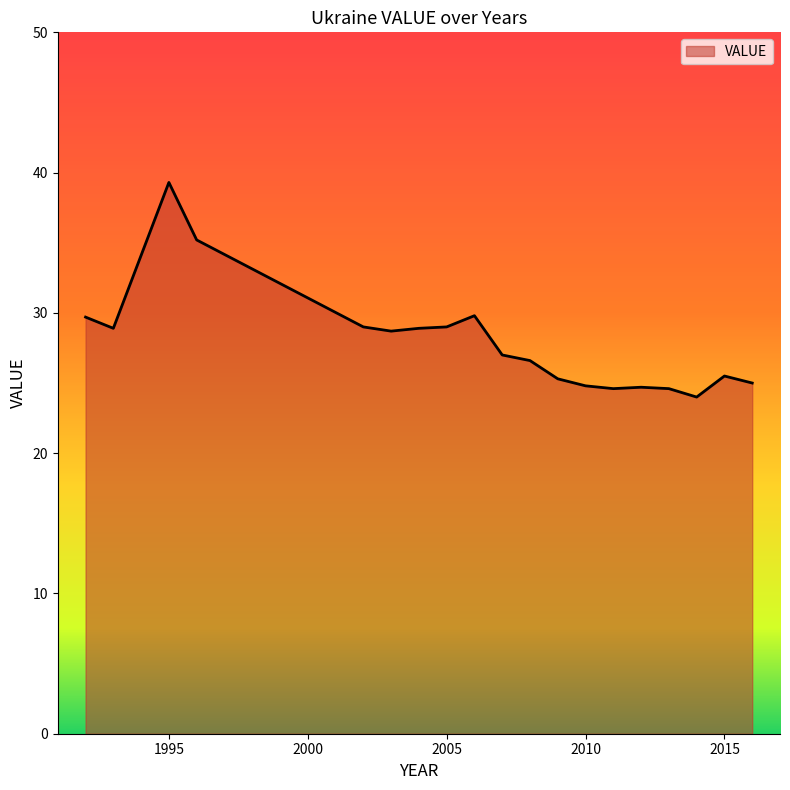

What is the maximum value shown in the chart?

39.3